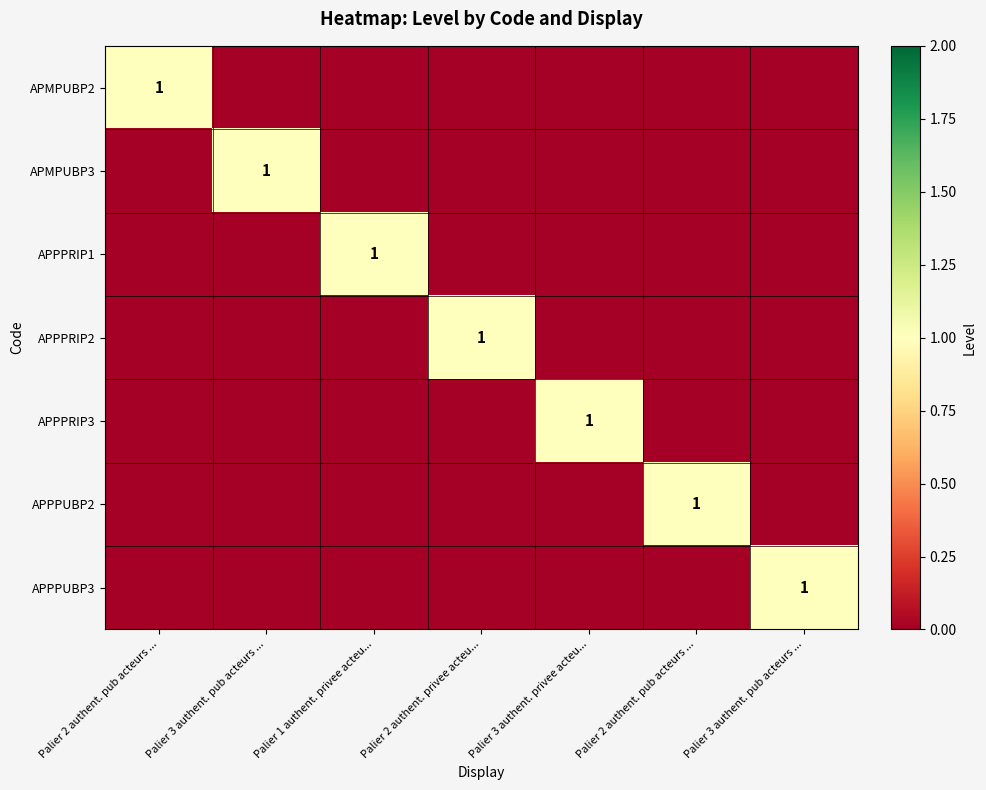

Which category has the lowest value in the APPPUBP3 series?

Palier 2 authent. pub acteurs ...